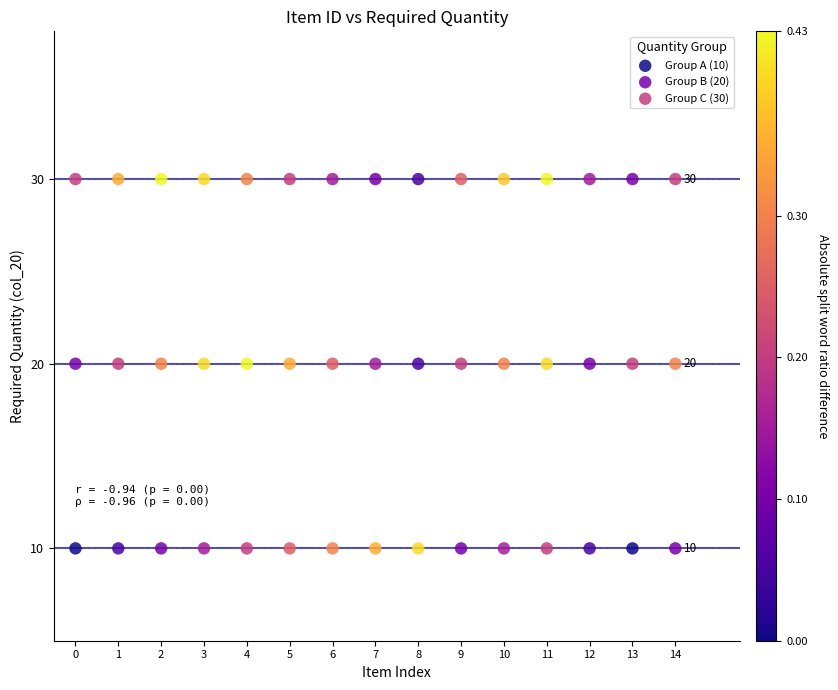

Which series contains the lowest Y value?

Group A (10)